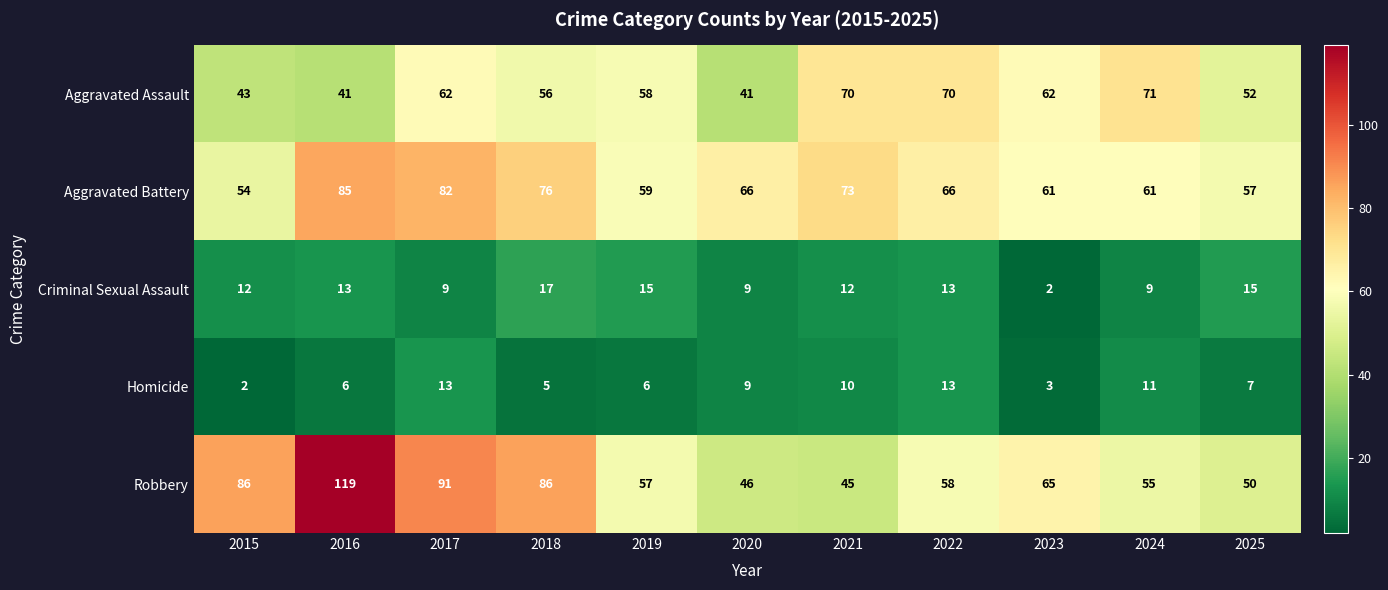

What is the approximate value of Robbery at 2018?

86